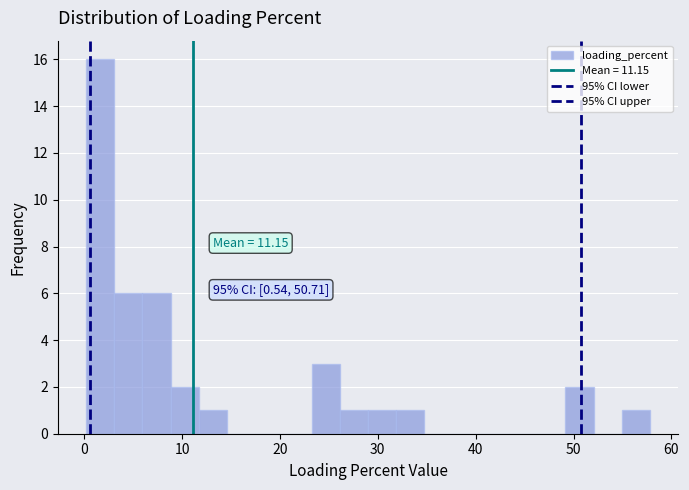

Around what value on the x-axis is the tallest bar? Give the approximate position of its centre, as read against the axis.

2